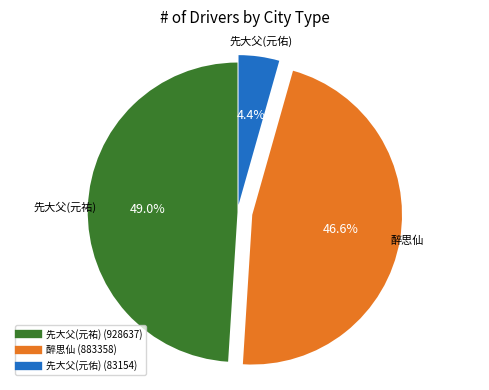

Is there a majority slice in this chart?

No